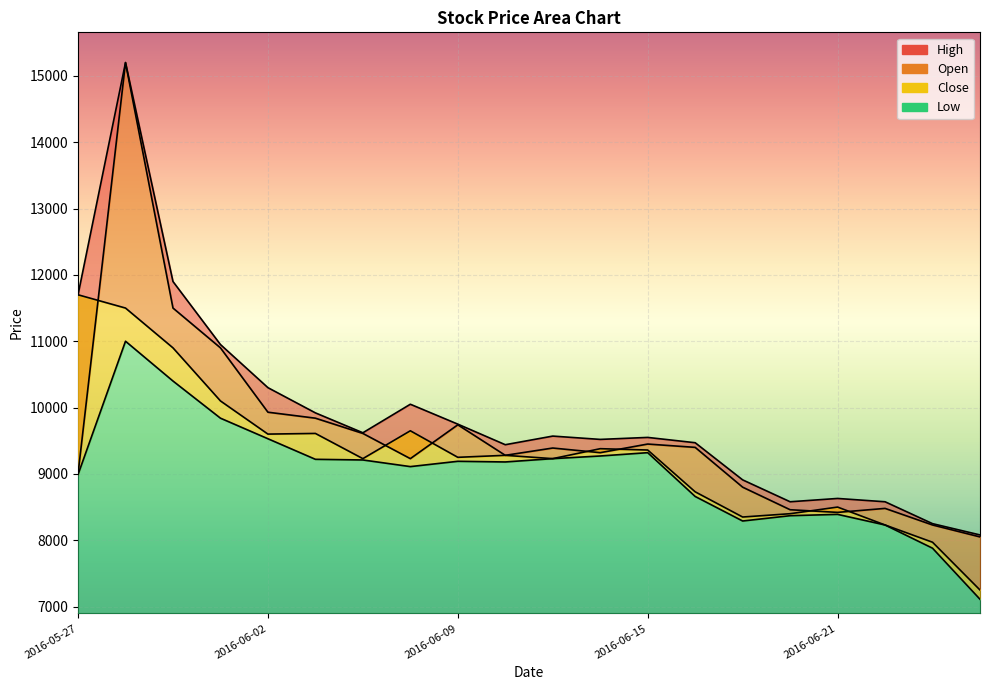

Is it true that Open equals 11500 at 2016-05-31?

True